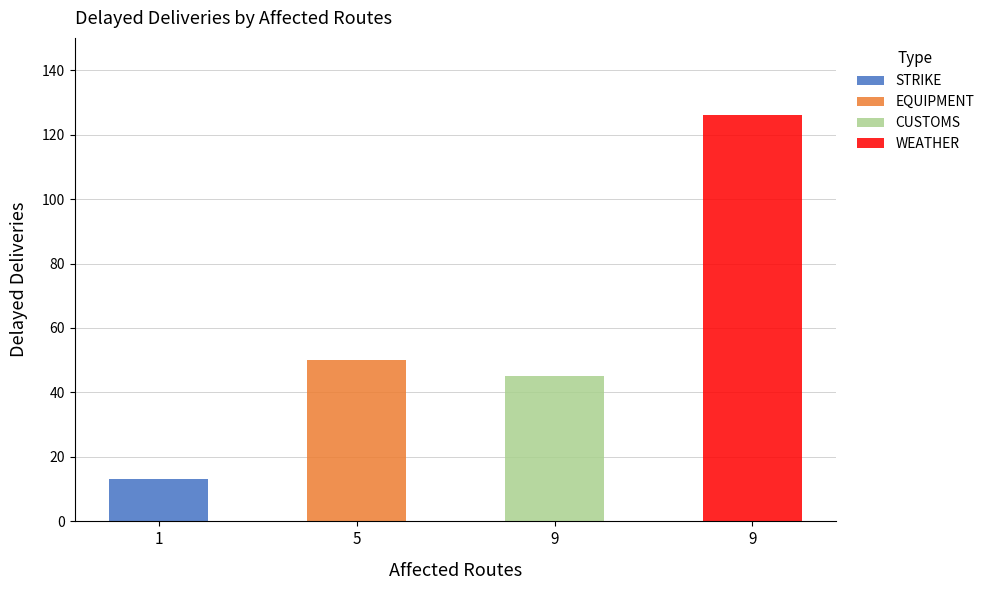

Does the chart contain stacked bars?

Yes